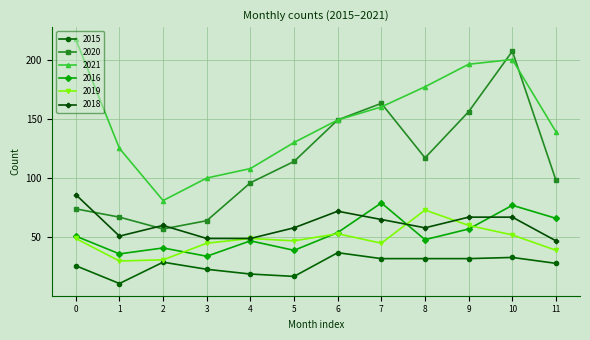

What is the value of the 2020 point at the 4th from the left?

64